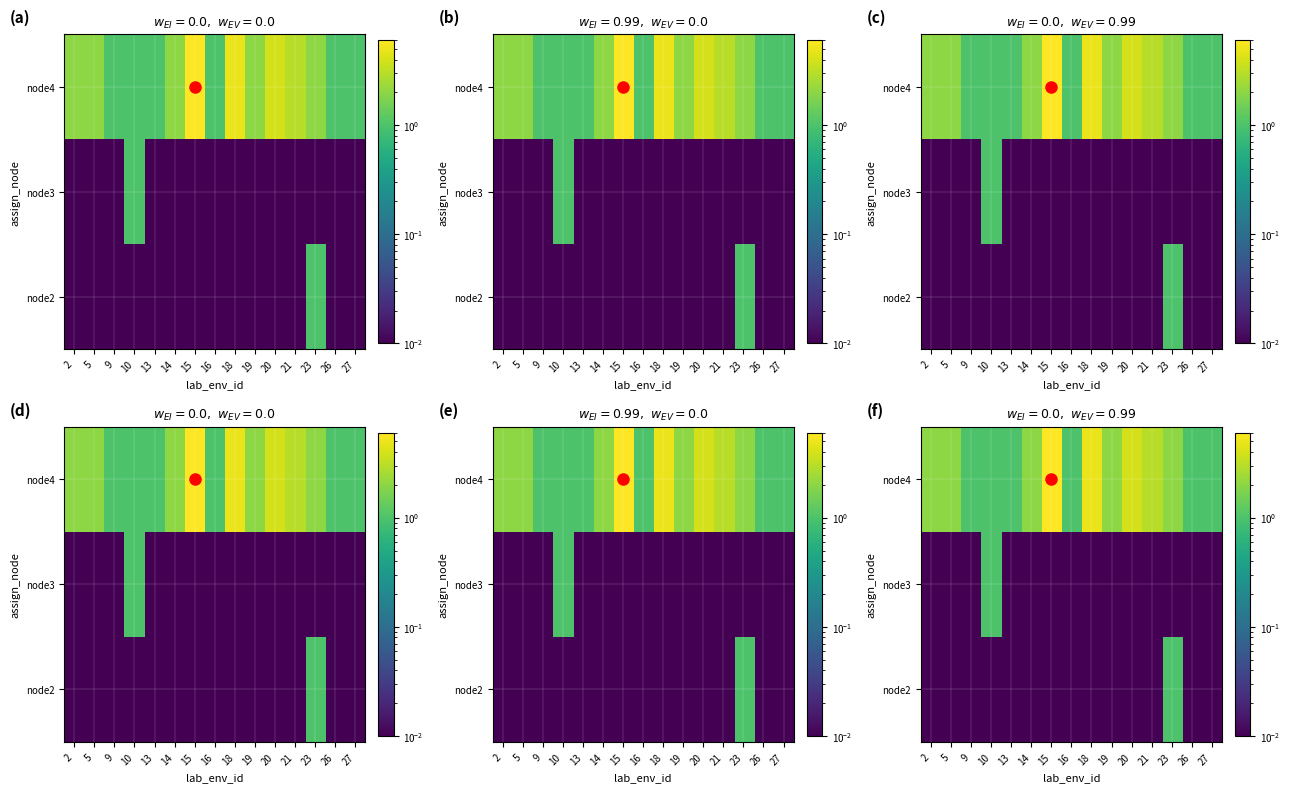

List the series in order of their peak value, lowest first.

node2, node3, node4